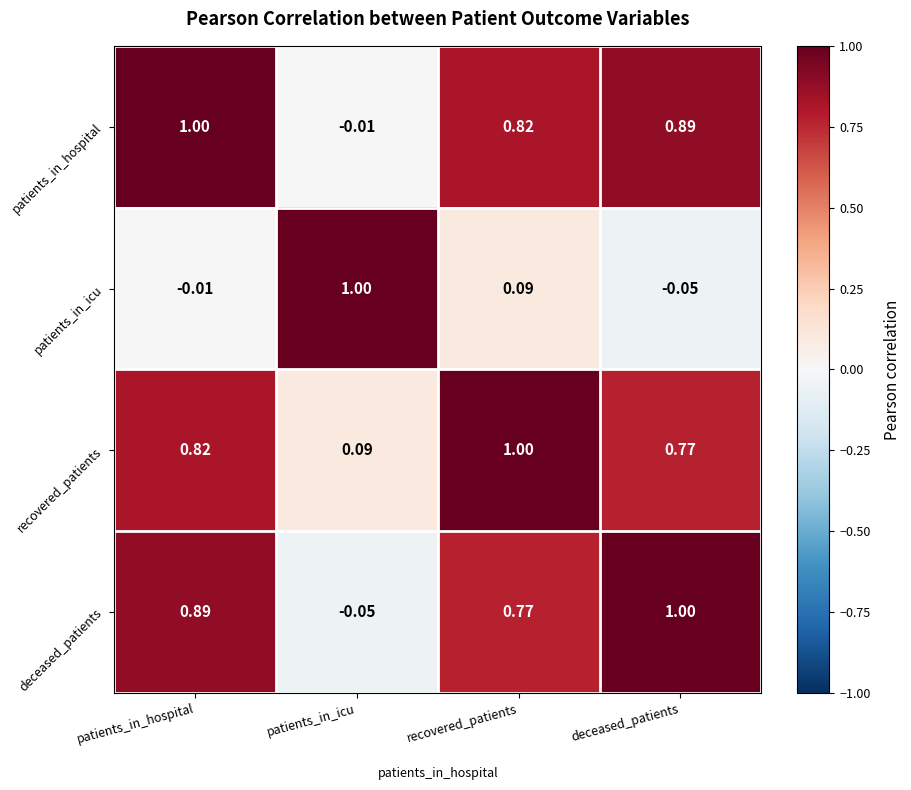

At which category is the sum across all series the highest?

patients_in_hospital